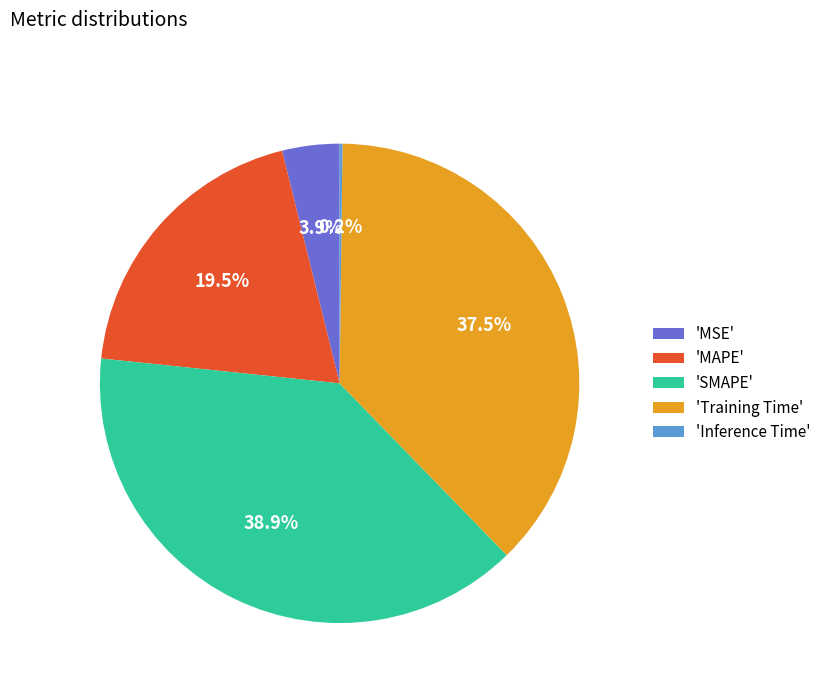

Is the sum of 'MSE' and 'Training Time' greater than half?

No